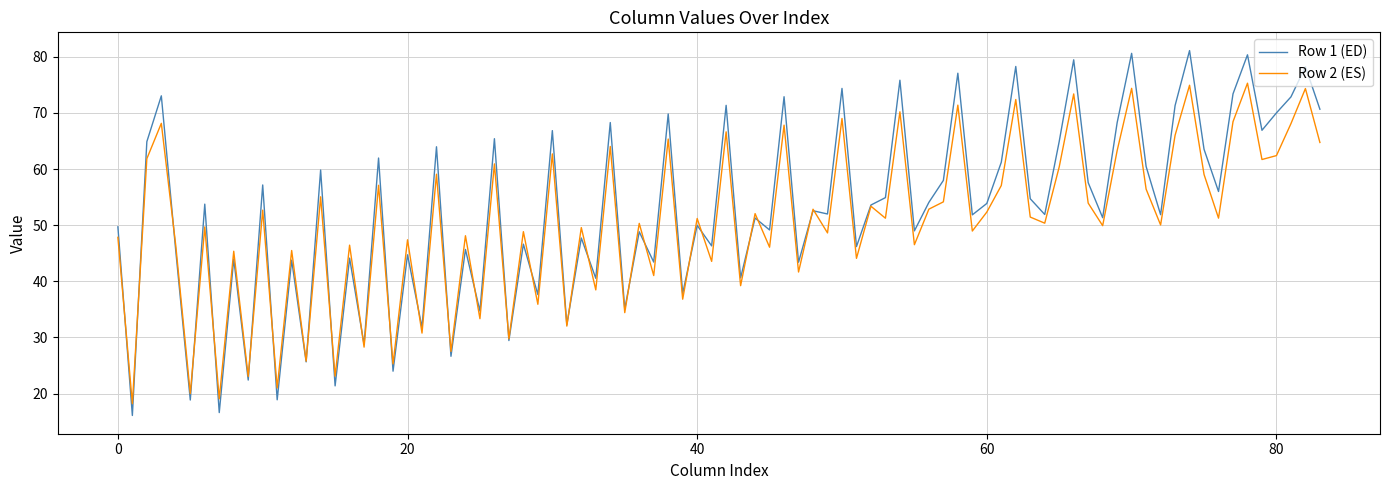

Which series has the largest range (max minus min)?

Row 1 (ED)